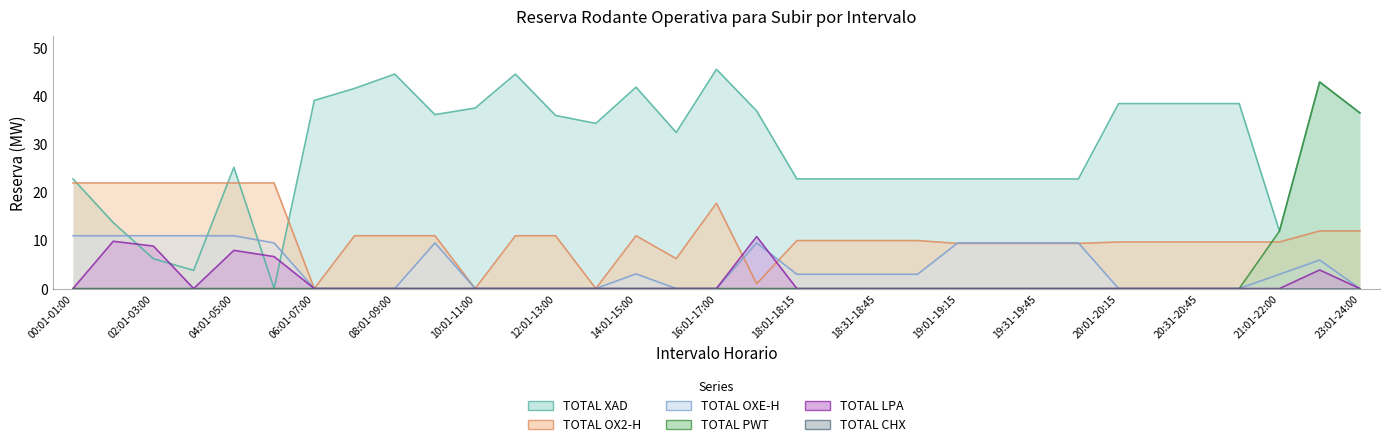

Reading left to right, extract all data points from this chart.

TOTAL PWT: 0.0	0.0	0.0	0.0	0.0	0.0	0.0	0.0	0.0	0.0	0.0	0.0	0.0	0.0	0.0	0.0	0.0	0.0	0.0	0.0	0.0	0.0	0.0	0.0	0.0	0.0	0.0	0.0	0.0	0.0	11.9	43.0	36.5
TOTAL LPA: 0.0	9.8	8.8	0.0	7.9	6.6	0.0	0.0	0.0	0.0	0.0	0.0	0.0	0.0	0.0	0.0	0.0	10.8	0.0	0.0	0.0	0.0	0.0	0.0	0.0	0.0	0.0	0.0	0.0	0.0	0.0	3.9	0.0
TOTAL XAD: 22.8	13.7	6.2	3.8	25.2	0.0	39.1	41.6	44.6	36.2	37.5	44.6	36.0	34.3	41.9	32.5	45.6	36.9	22.8	22.8	22.8	22.8	22.8	22.8	22.8	22.8	38.5	38.5	38.5	38.5	11.9	43.0	36.5
TOTAL OX2-H: 22.0	22.0	22.0	22.0	22.0	22.0	0.0	11.0	11.0	11.0	0.0	11.0	11.0	0.0	11.0	6.2	17.8	1.0	10.0	10.0	10.0	10.0	9.4	9.4	9.4	9.4	9.7	9.7	9.7	9.7	9.7	12.0	12.0
TOTAL OXE-H: 11.0	11.0	11.0	11.0	11.0	9.5	0.0	0.0	0.0	9.5	0.0	0.0	0.0	0.0	3.1	0.0	0.0	9.5	3.0	3.0	3.0	3.0	9.5	9.5	9.5	9.5	0.0	0.0	0.0	0.0	3.0	5.9	0.0